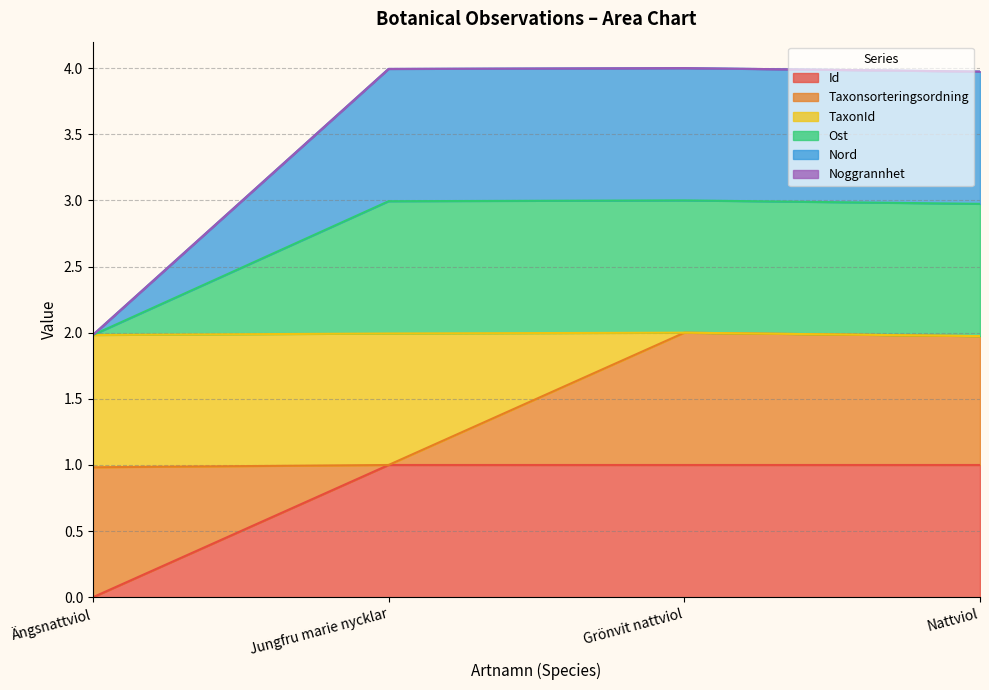

Where does the Nord series first go above 3?

Jungfru marie nycklar